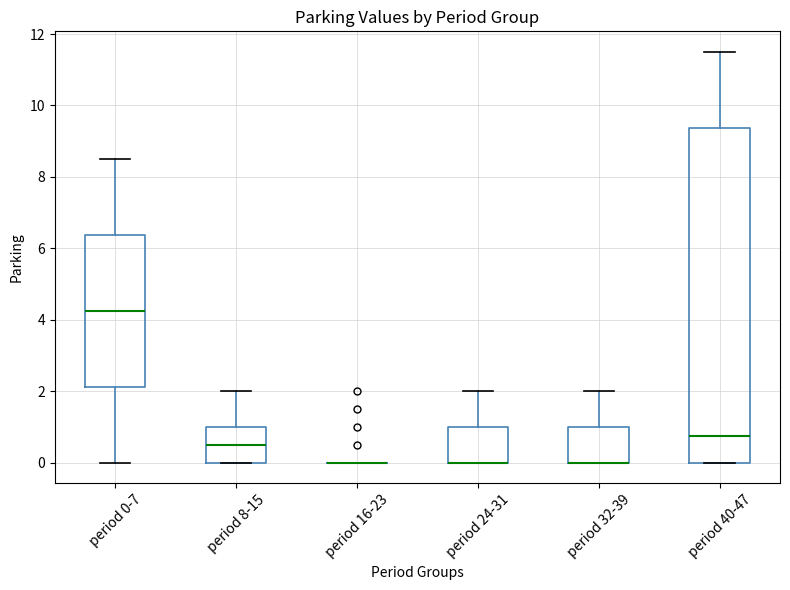

Which box is the tallest, from its lower edge to its upper edge?

period 40-47